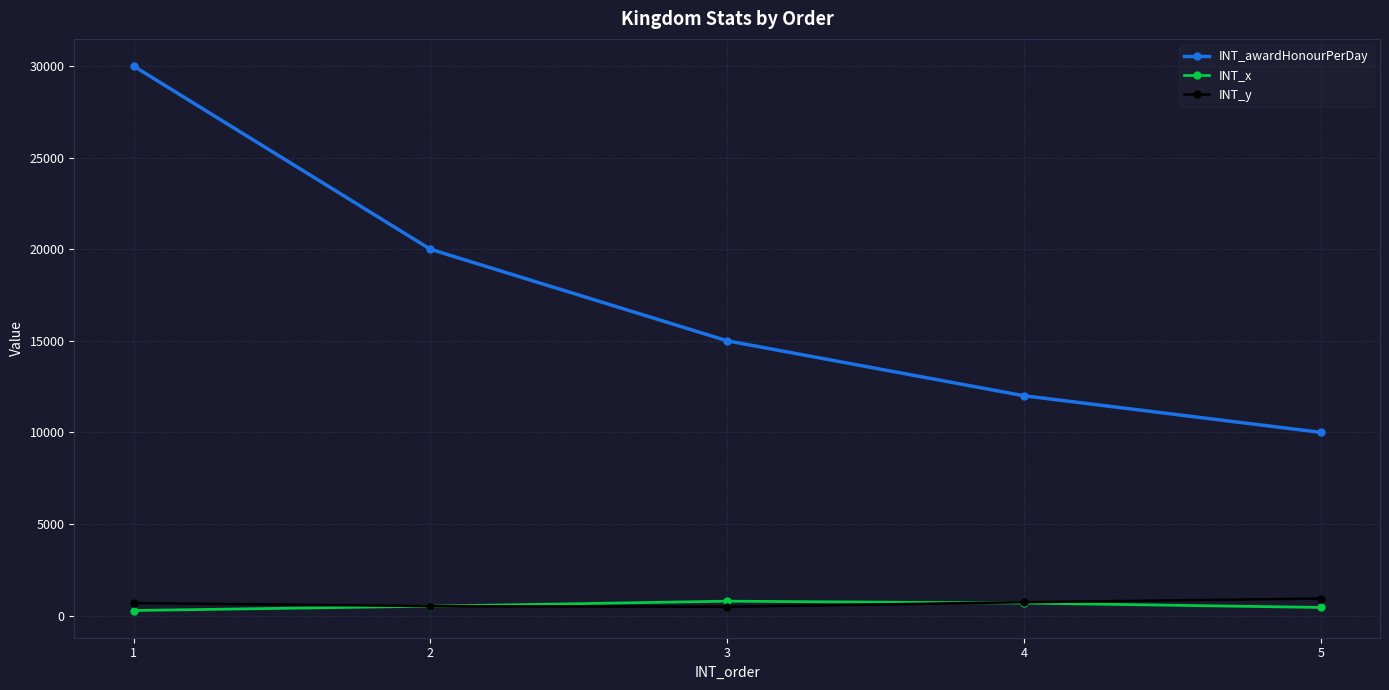

What is the highest value of the INT_x series?

782